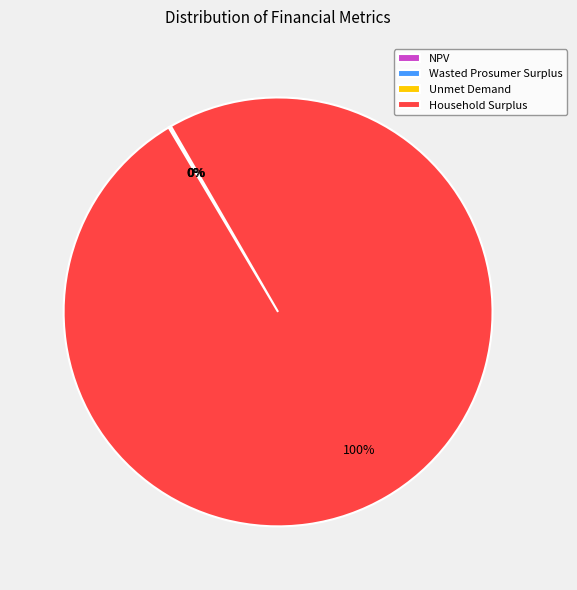

Which category accounts for the majority?

Household Surplus